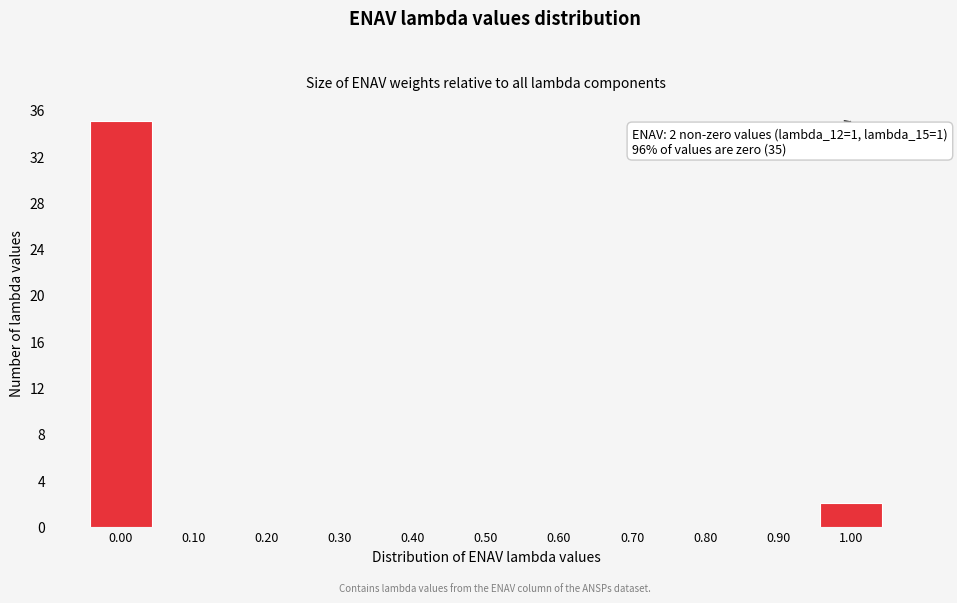

Reading left to right, what are all the values shown in this chart?

0.00=35	0.10=0	0.20=0	0.30=0	0.40=0	0.50=0	0.60=0	0.70=0	0.80=0	0.90=0	1.00=2